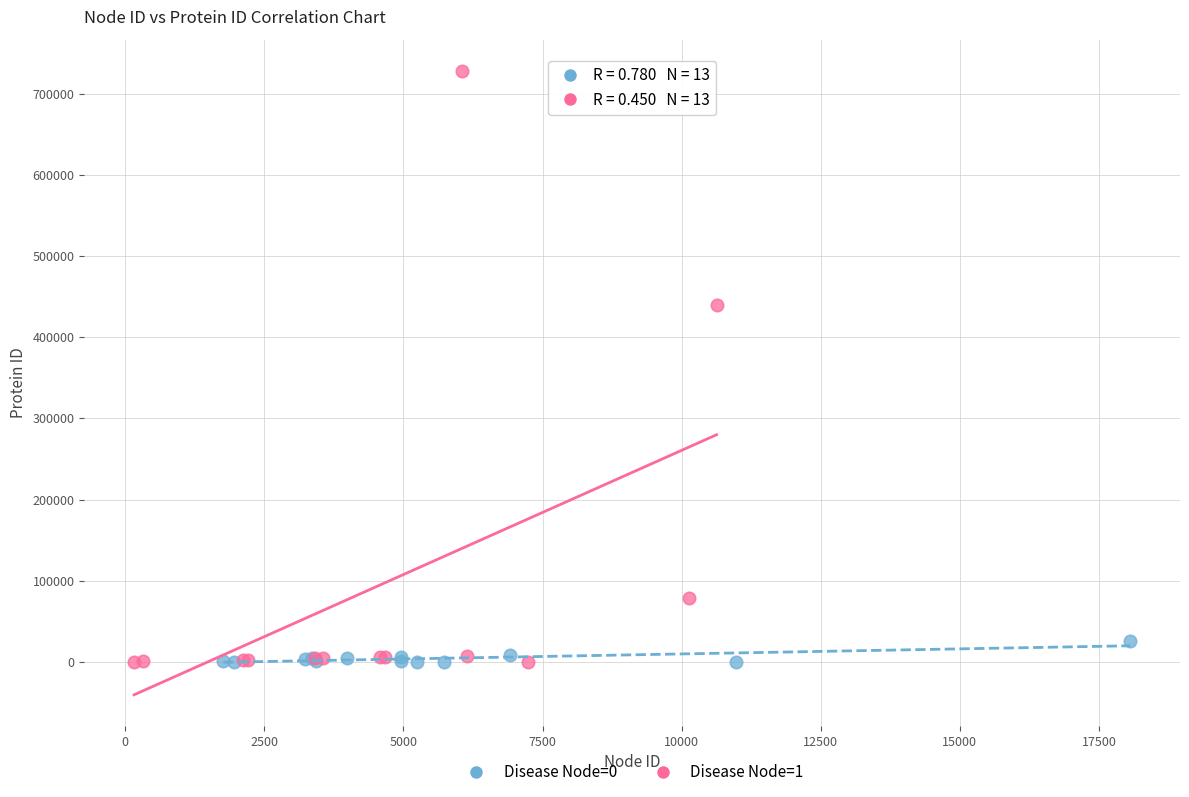

Which series has the widest spread of Y values?

Disease Node=1